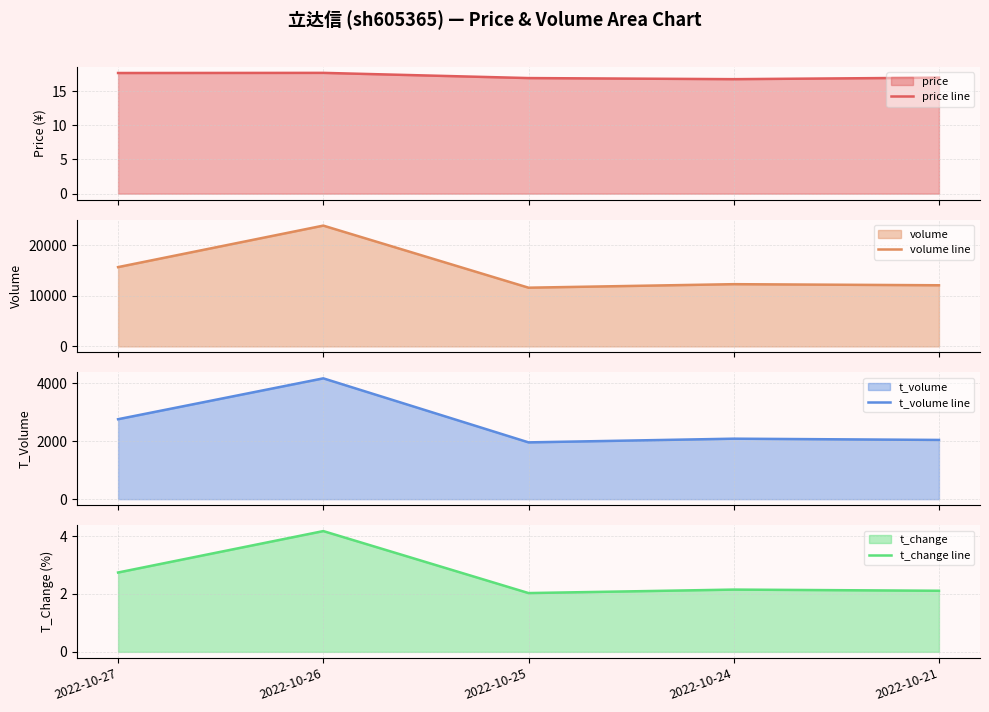

Does the chart have visible grid lines?

Yes